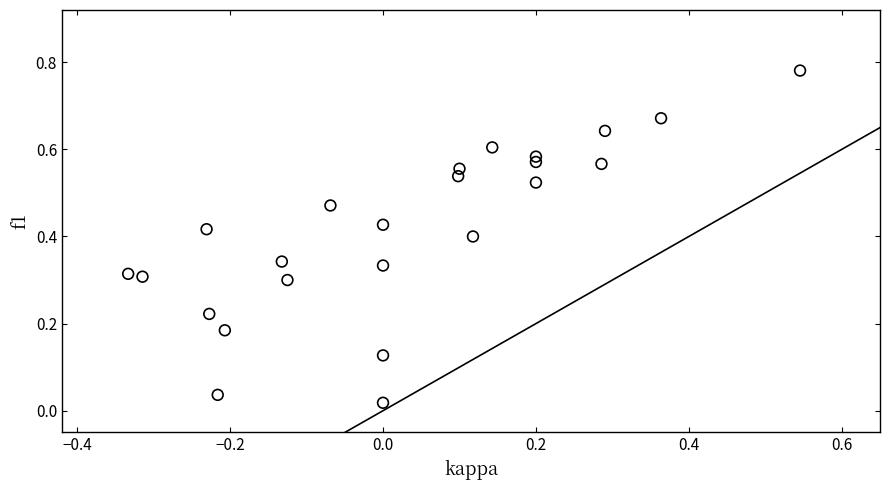

What is the range of X values (max minus min)?

0.9